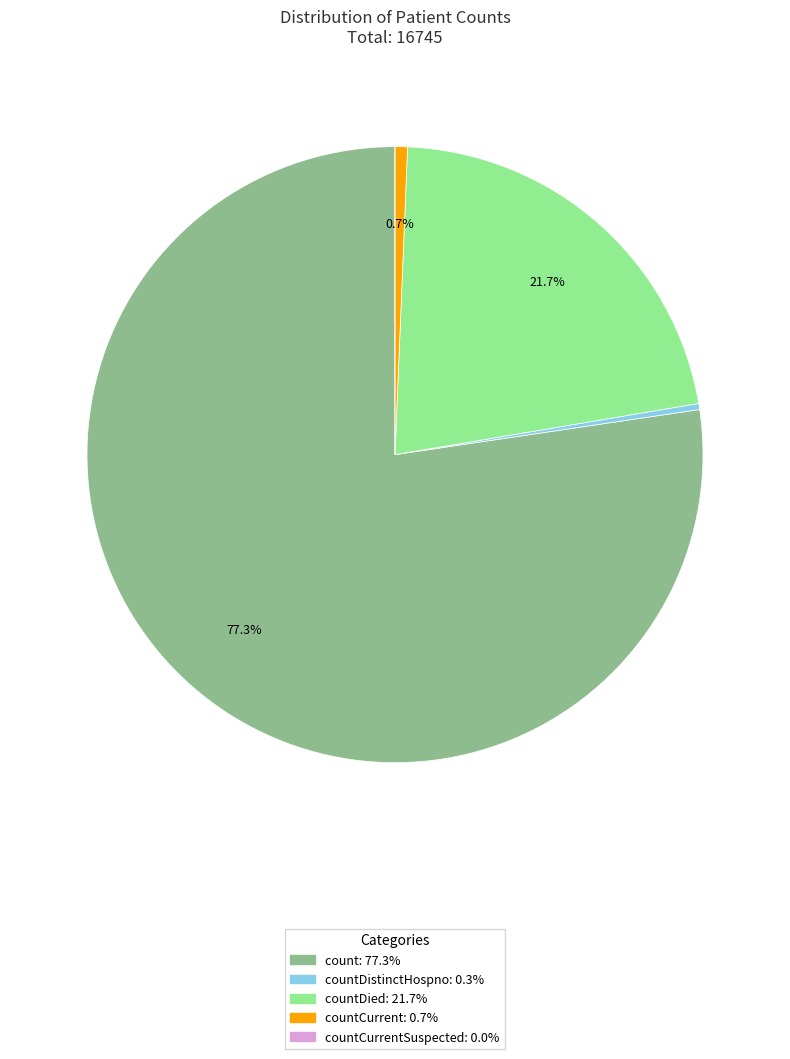

Is there a majority slice in this chart?

Yes